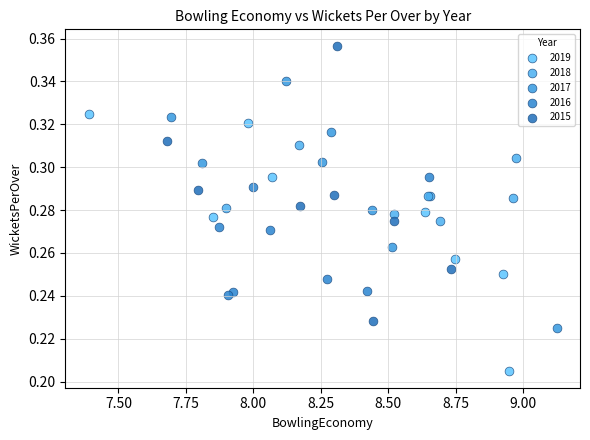

Which series contains the lowest Y value?

2019